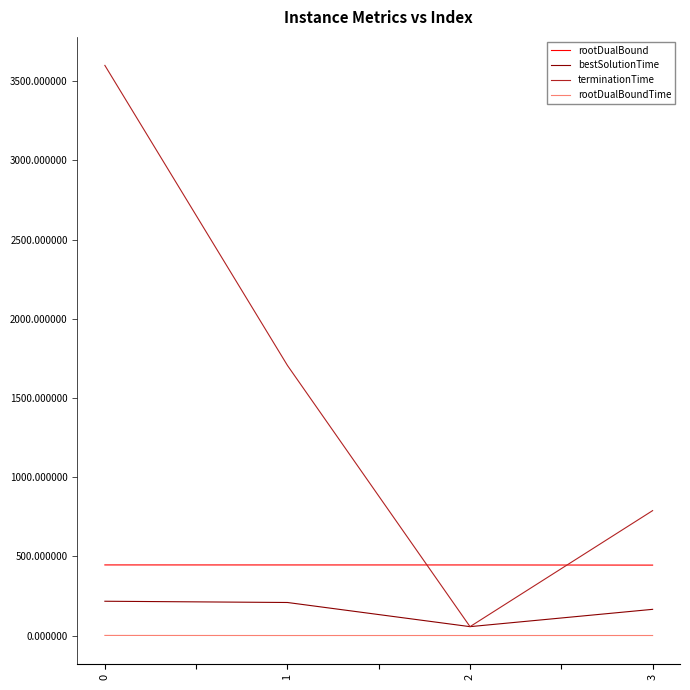

The value of bestSolutionTime at 0 is 216.8. True or false?

True